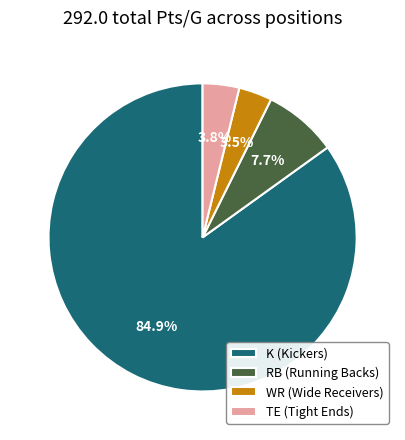

Does TE (Tight Ends) represent more than half of the total?

No